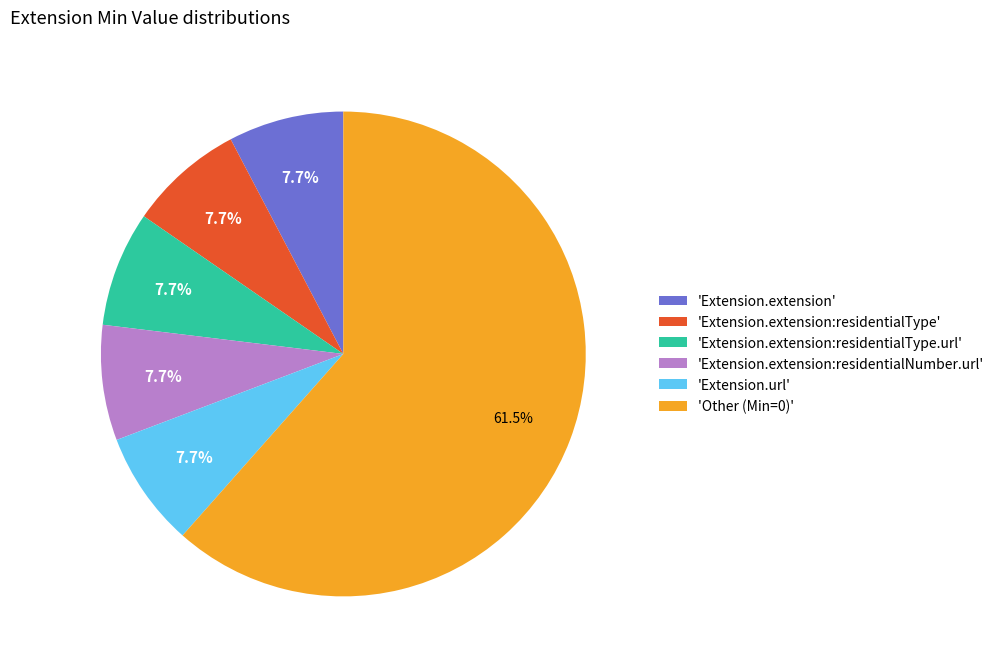

What is the largest slice in the pie chart?

'Other (Min=0)'